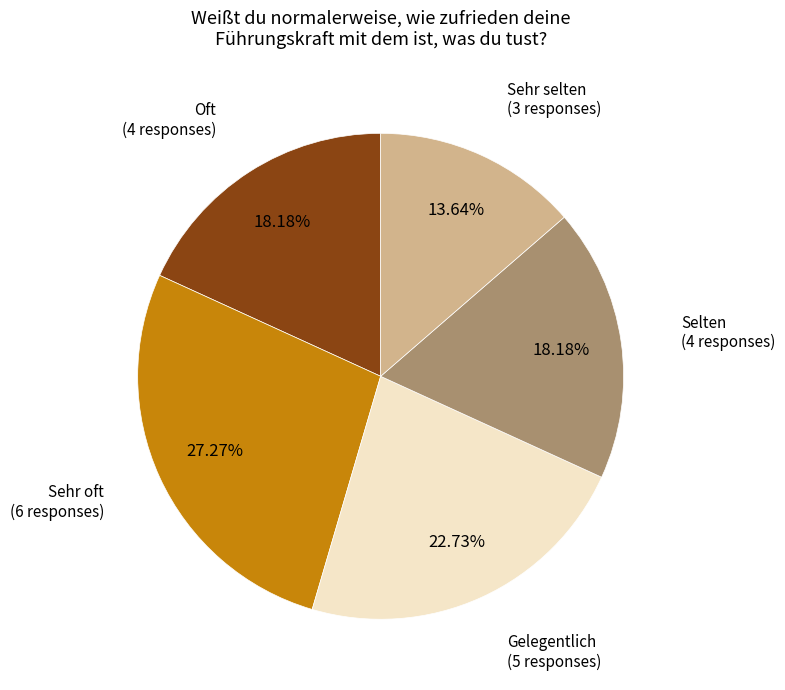

Count the number of slices in the pie.

5